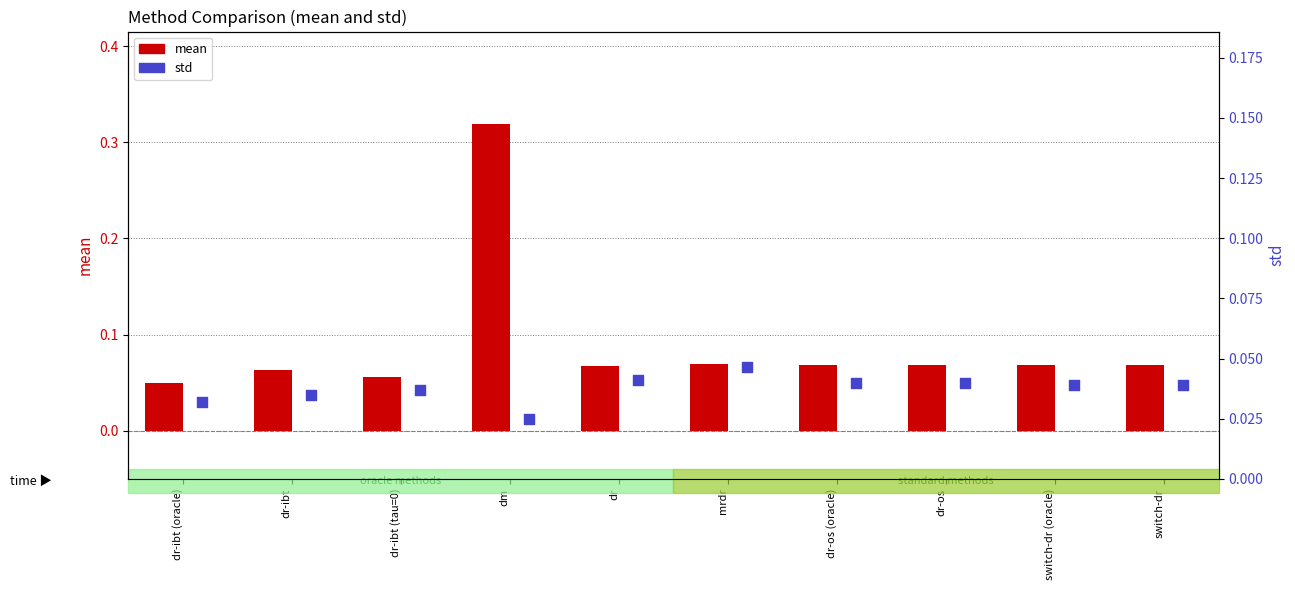

Which series has the largest total across all categories?

mean